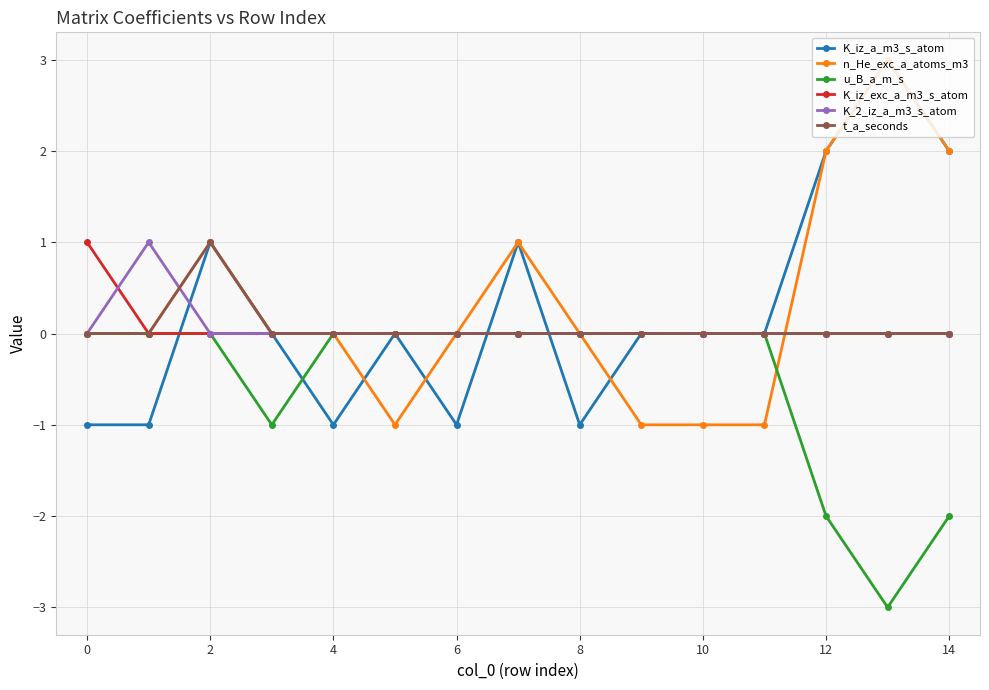

Which series has the largest total across all categories?

n_He_exc_a_atoms_m3